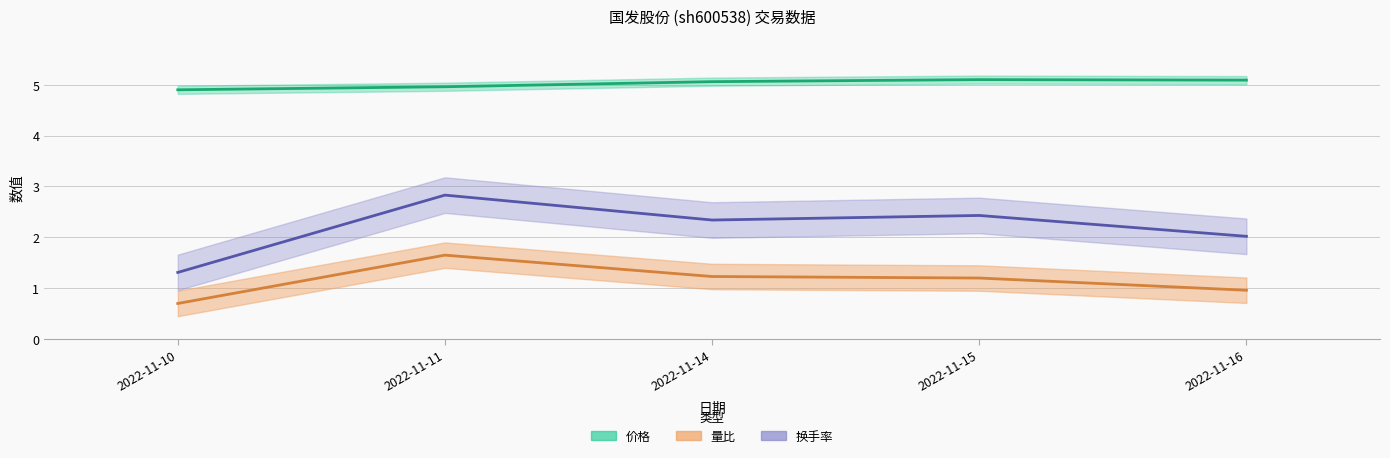

What is the average value of the 量比 series?

1.1